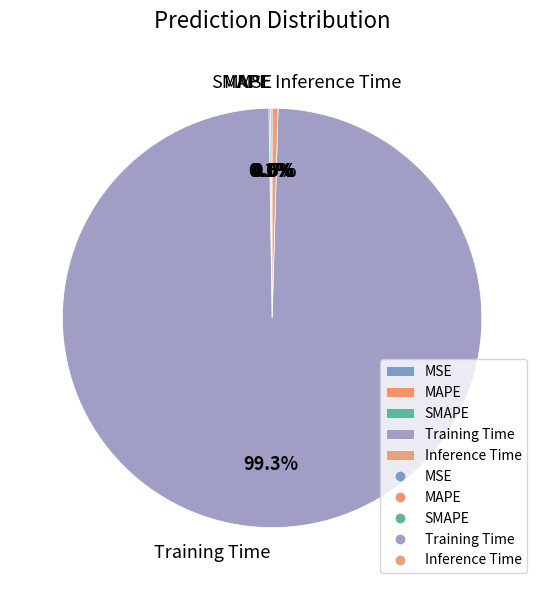

Is there any slice that represents more than half of the pie?

Yes